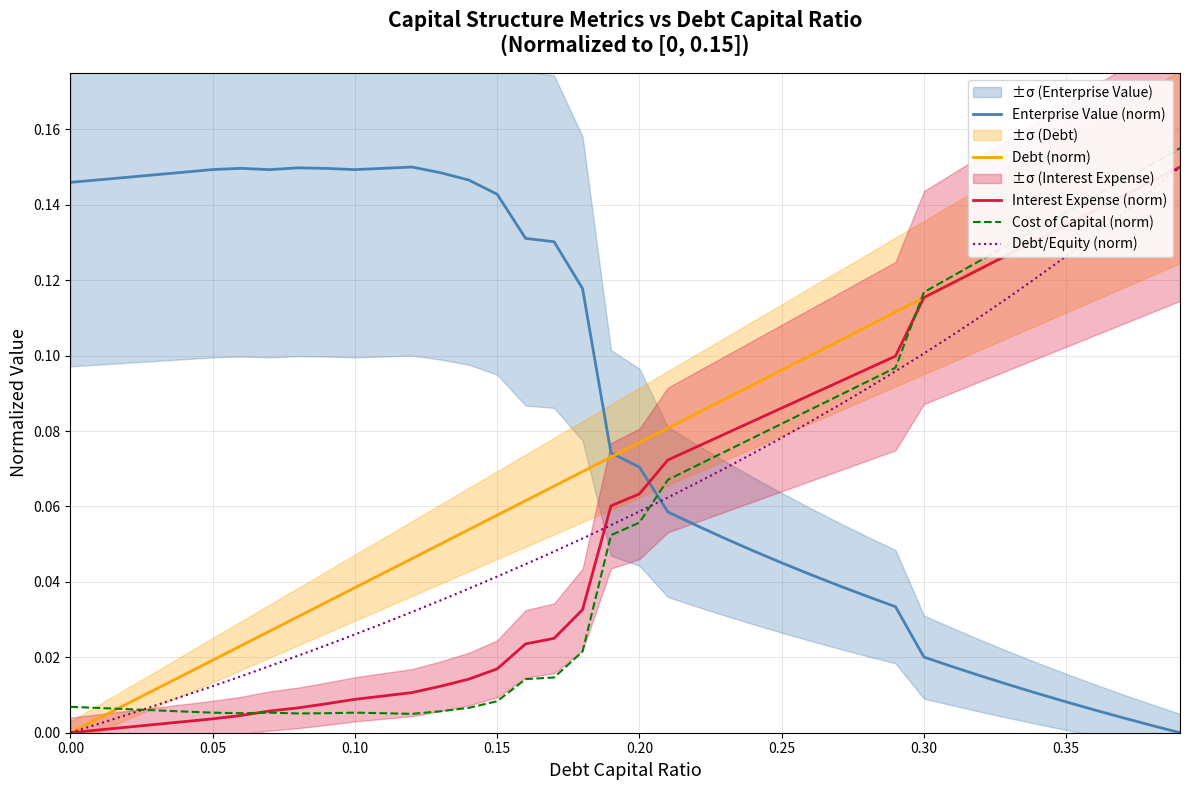

Is it true that Debt/Equity (norm) equals 0.0 at 0.00?

True